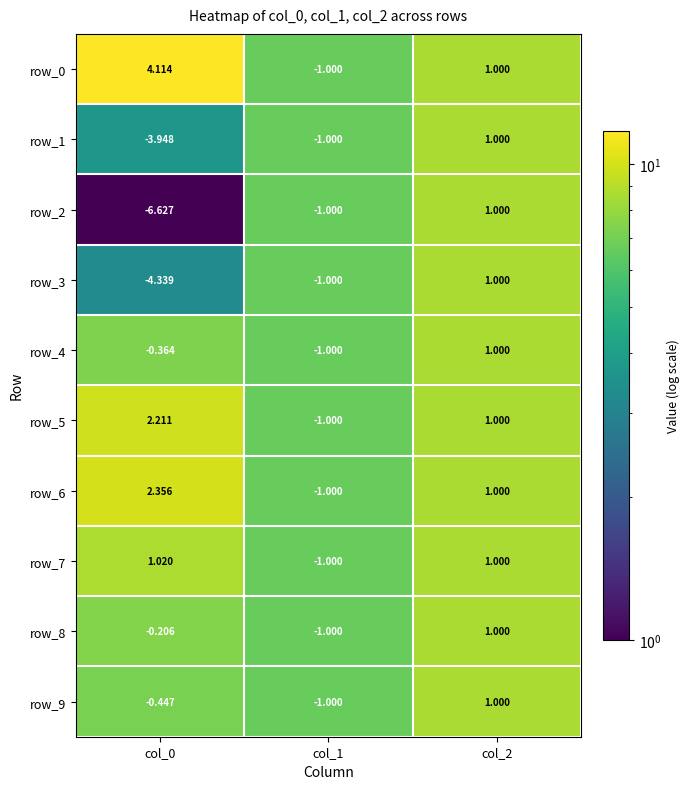

The row_8 series shows 14.4 at col_2. True or false?

False